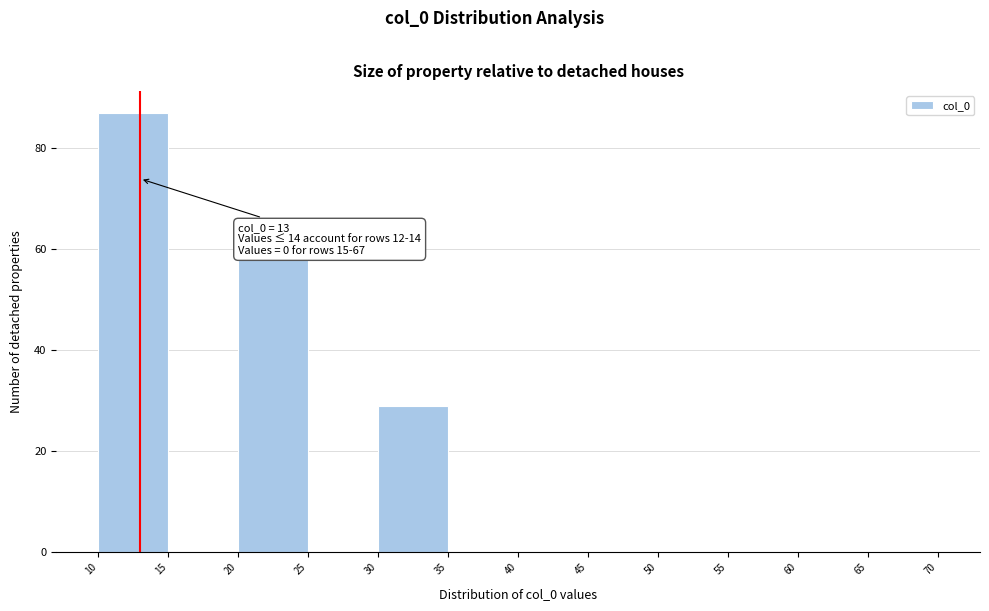

Over which range of the x-axis is the bar tallest?

10 to 15